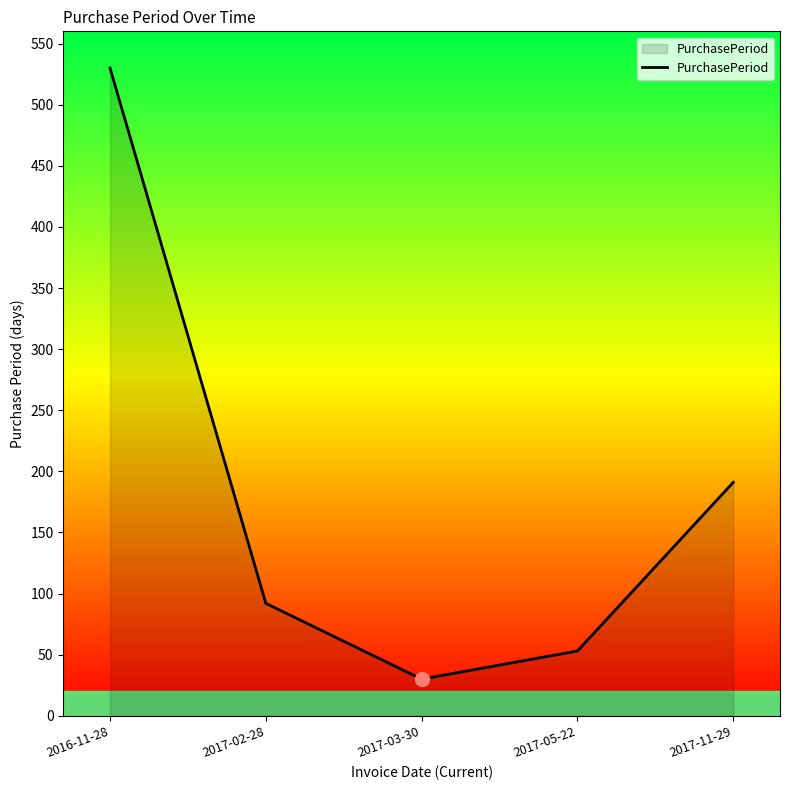

At which label does the data first exceed 92?

2016-11-28